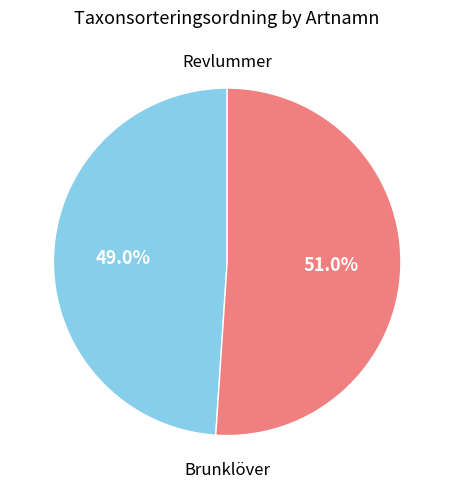

What is the ratio of the value at Brunklöver to the value at Revlummer?

1.0